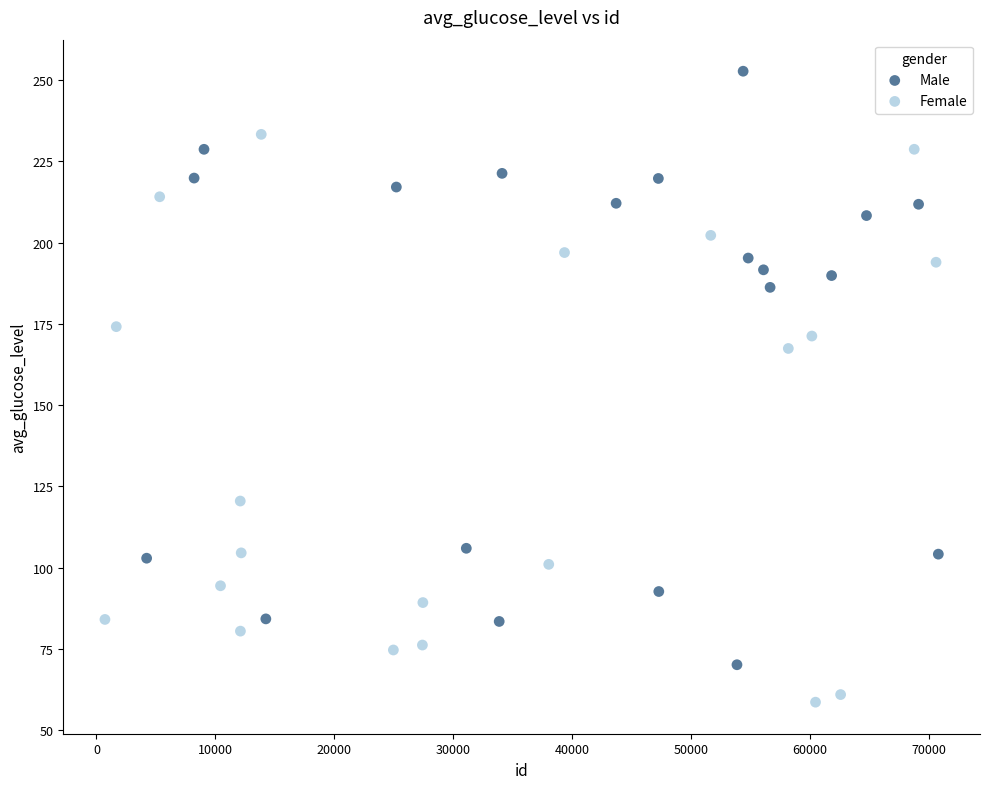

Which series contains the lowest Y value?

Female